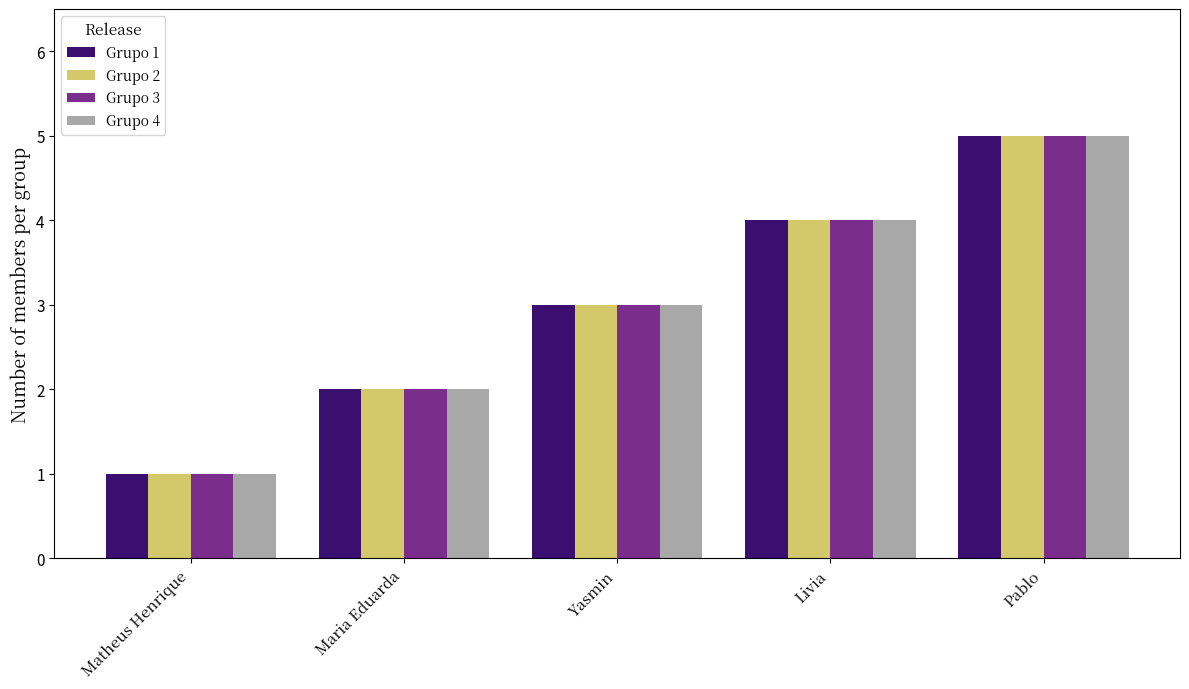

How many bars are there in each group?

4